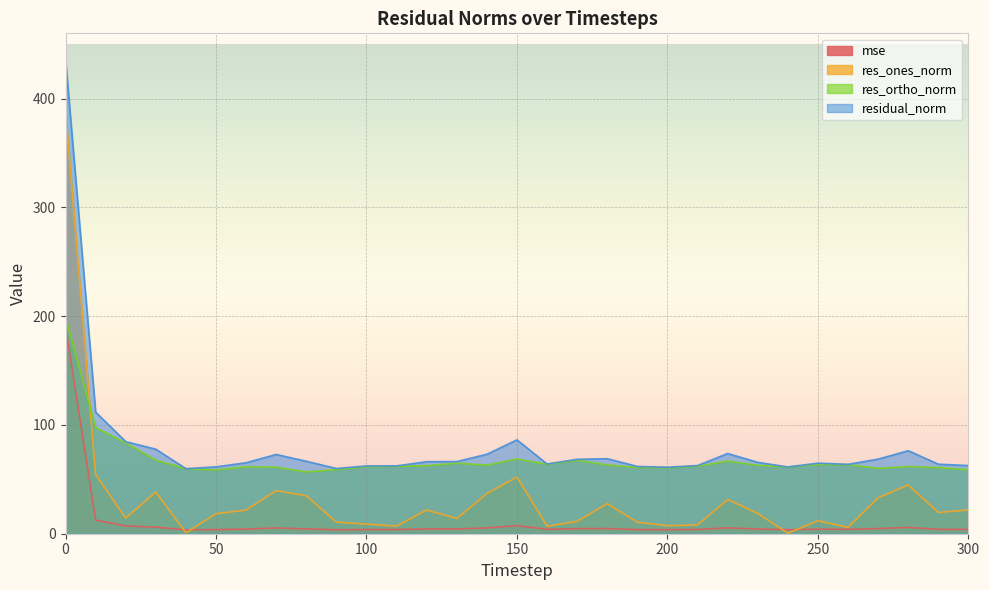

True or false: residual_norm and res_ortho_norm intersect in this chart.

False